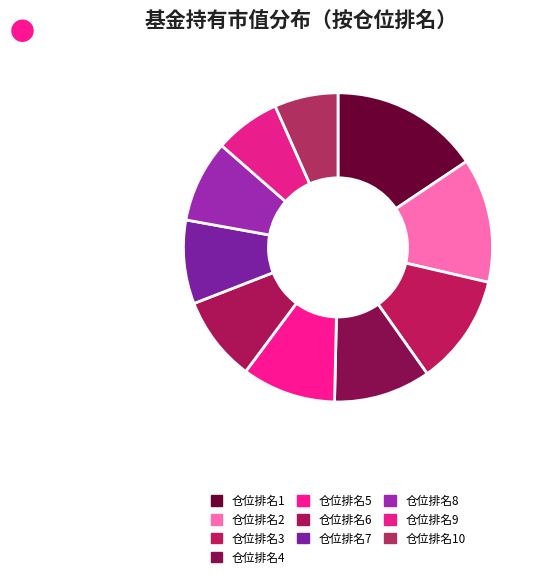

Which slice is the smallest?

10